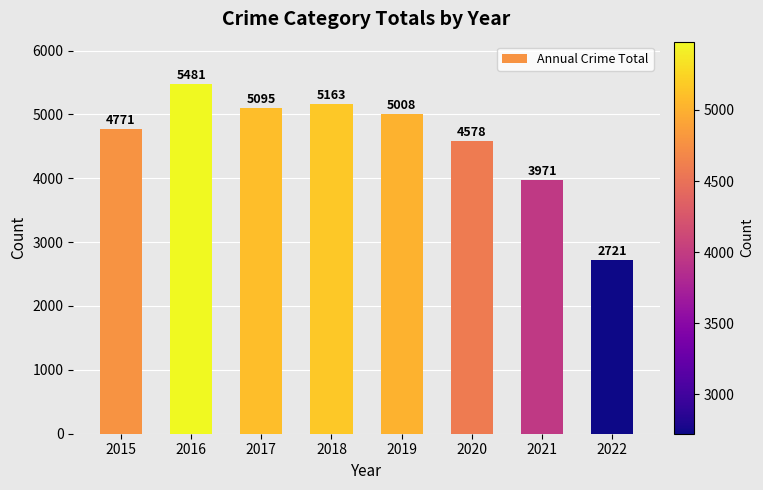

Rank the categories by value from lowest to highest.

2022, 2021, 2020, 2015, 2019, 2017, 2018, 2016